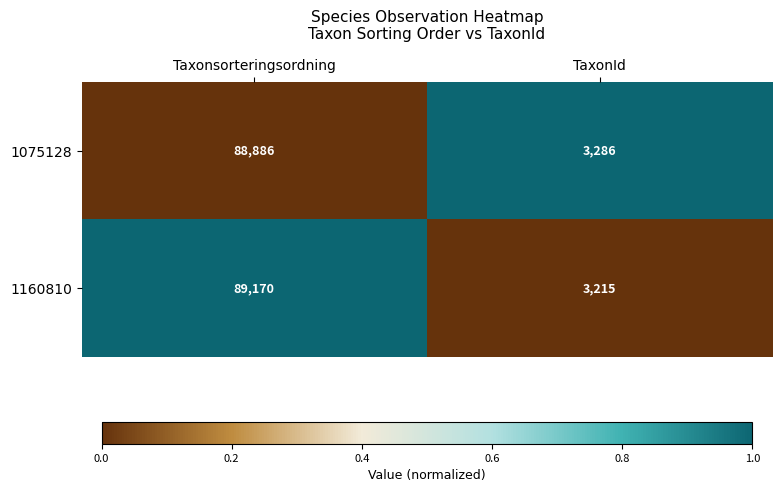

True or false: 1160810 has a value of 4260 at TaxonId.

False